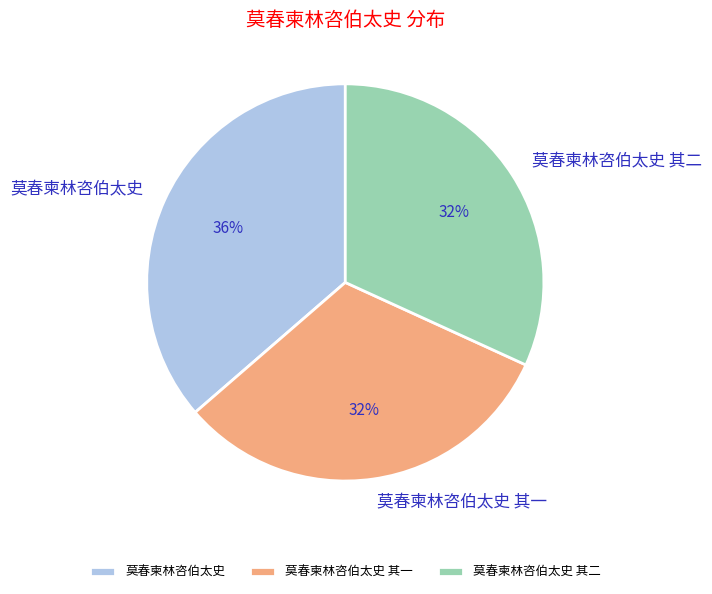

Is 莫春柬林咨伯太史 其一 the majority of the pie?

No